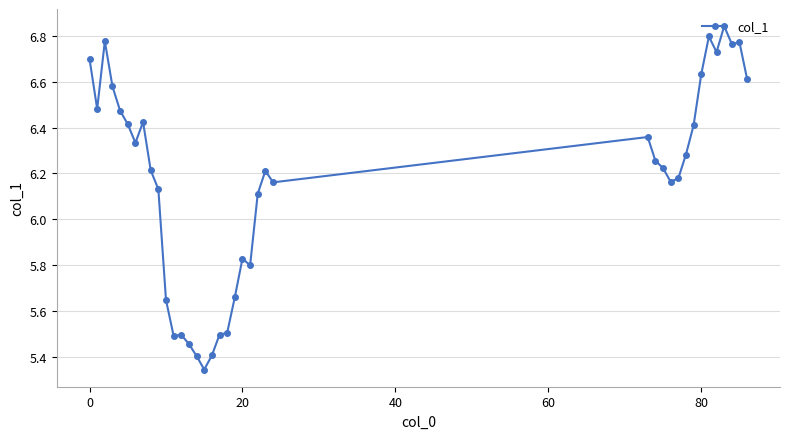

What is the sum of all values?

240.6